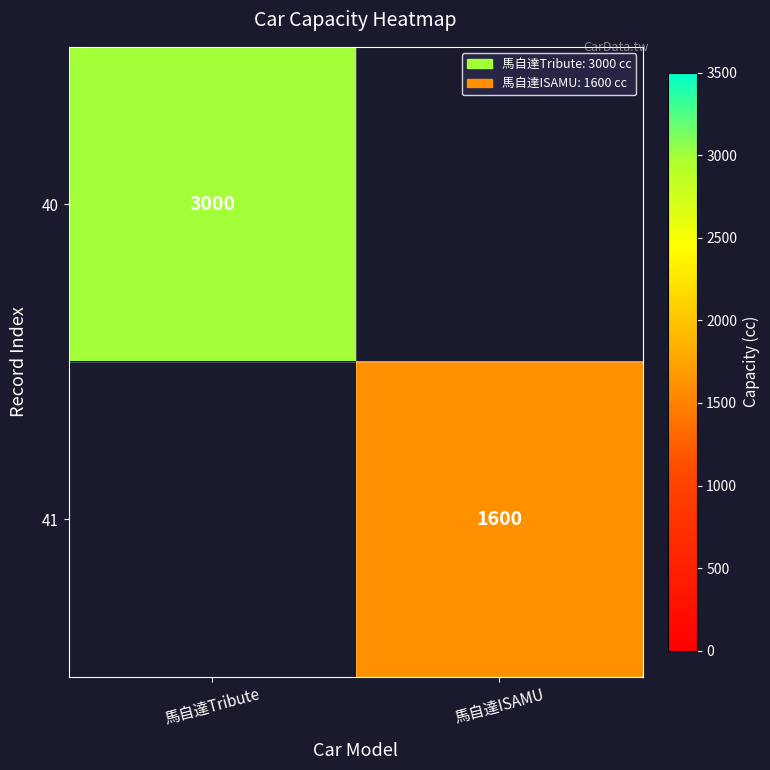

Between 馬自達ISAMU and 馬自達Tribute, which is larger?

馬自達Tribute